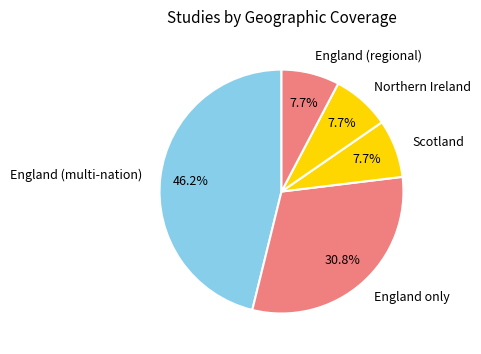

Does any single category account for the majority?

No